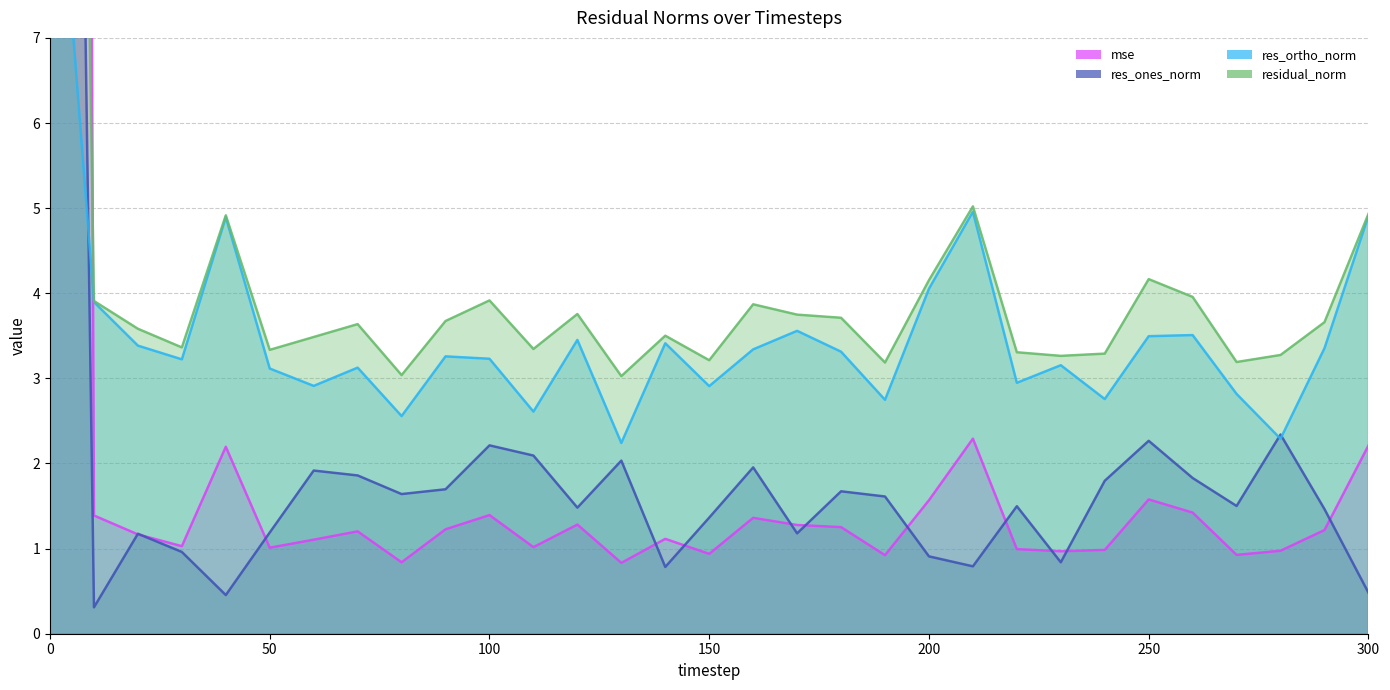

List the series in order of their peak value, highest first.

mse, residual_norm, res_ones_norm, res_ortho_norm